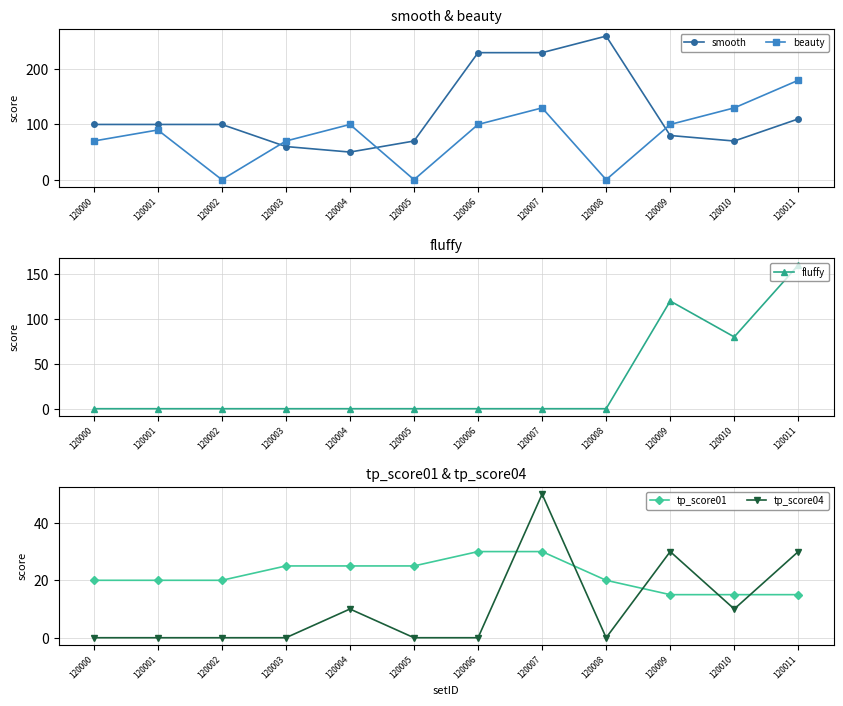

What is the value of the tp_score01 point at the 10th from the left?

15